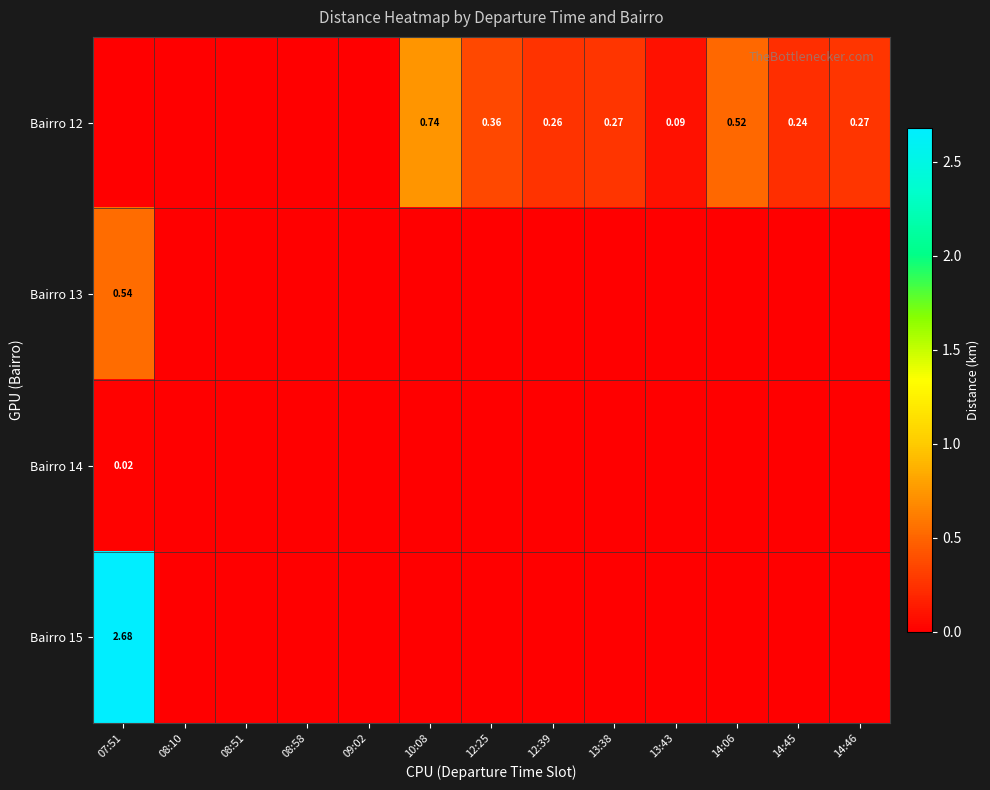

Between 07:51 and 12:39, which is larger?

12:39